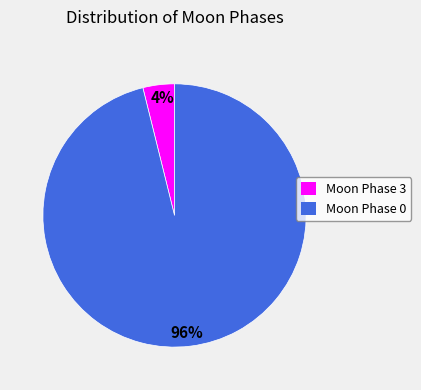

How many segments does this pie chart have?

2